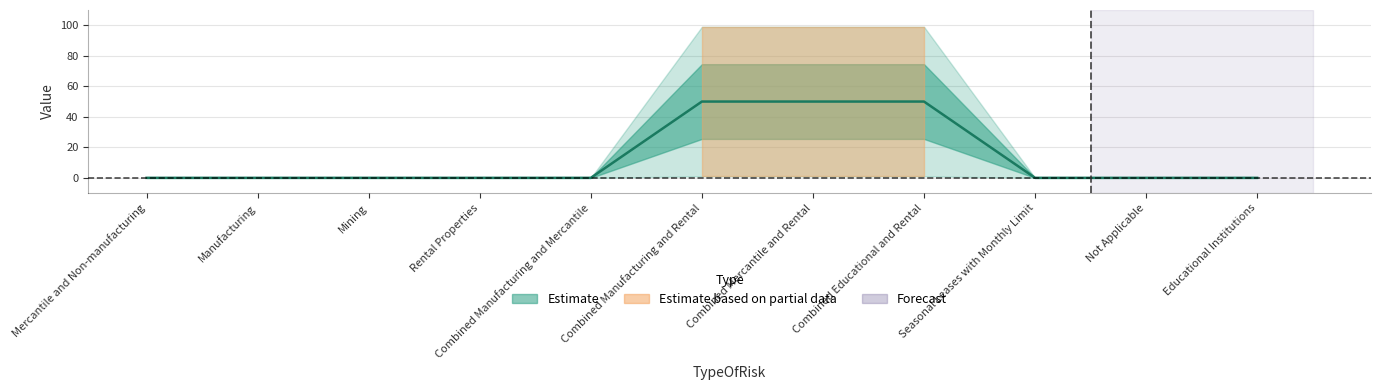

Reading right to left, what are all the values shown in this chart?

Educational Institutions=0	Not Applicable=0	Seasonal Leases with Monthly Limit=0	Combined Educational and Rental=50	Combined Mercantile and Rental=50	Combined Manufacturing and Rental=50	Combined Manufacturing and Mercantile=0	Rental Properties=0	Mining=0	Manufacturing=0	Mercantile and Non-manufacturing=0